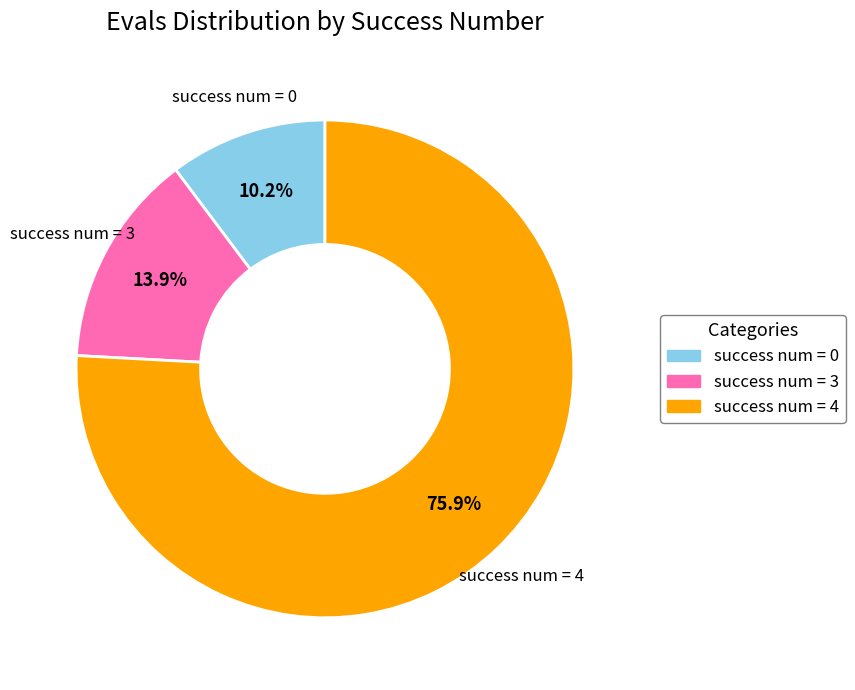

Is there any slice that represents more than half of the pie?

Yes